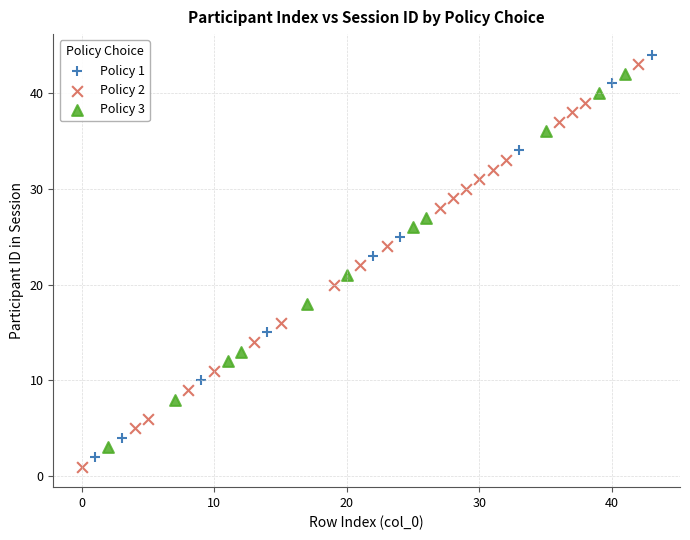

What are all the series names shown in the legend?

Policy 1, Policy 2, Policy 3